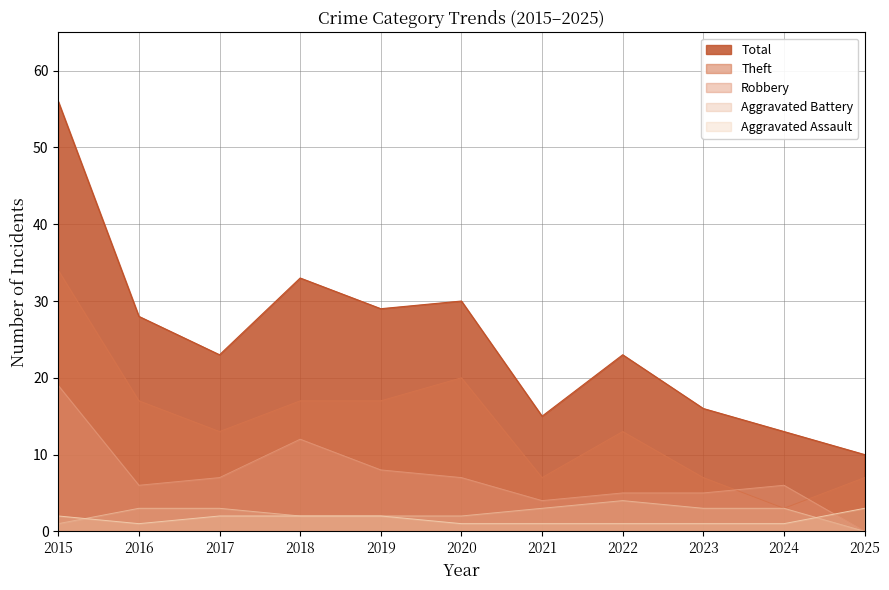

At how many categories does at least one series exceed 0?

11